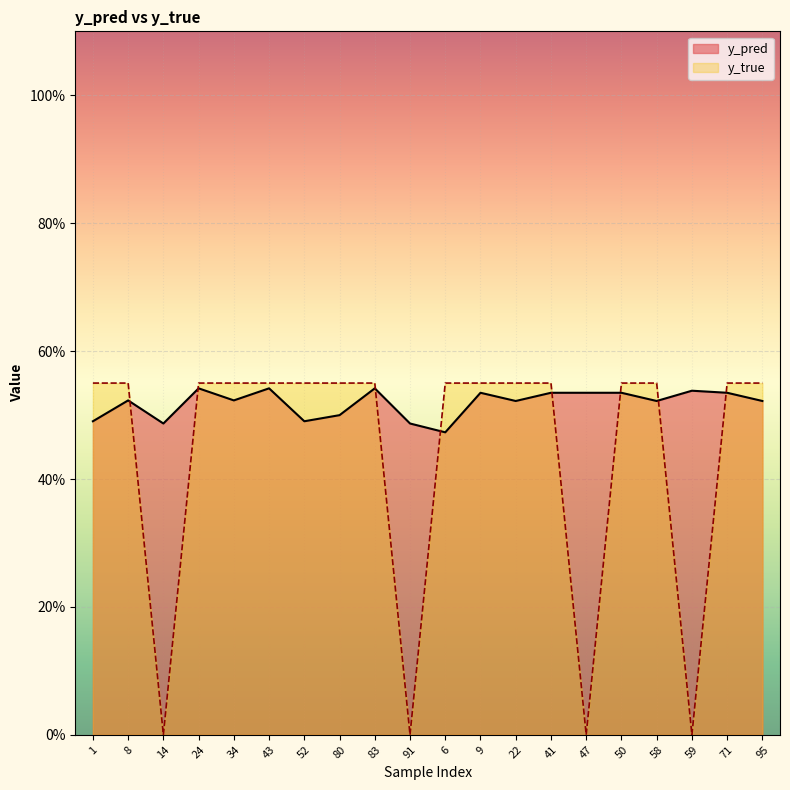

What is the label of the 17th point from the left?

58